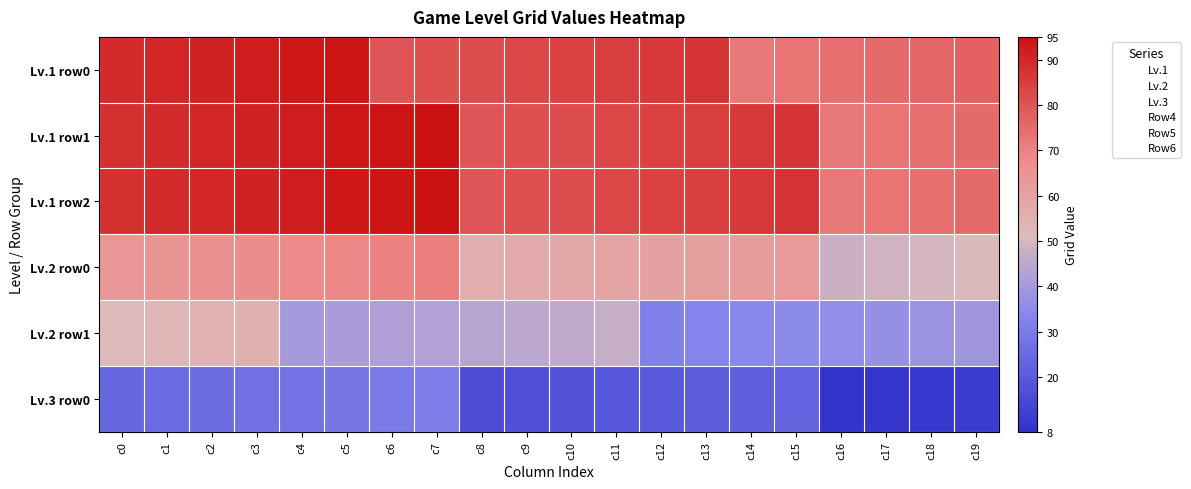

Count the number of categories in the chart.

20